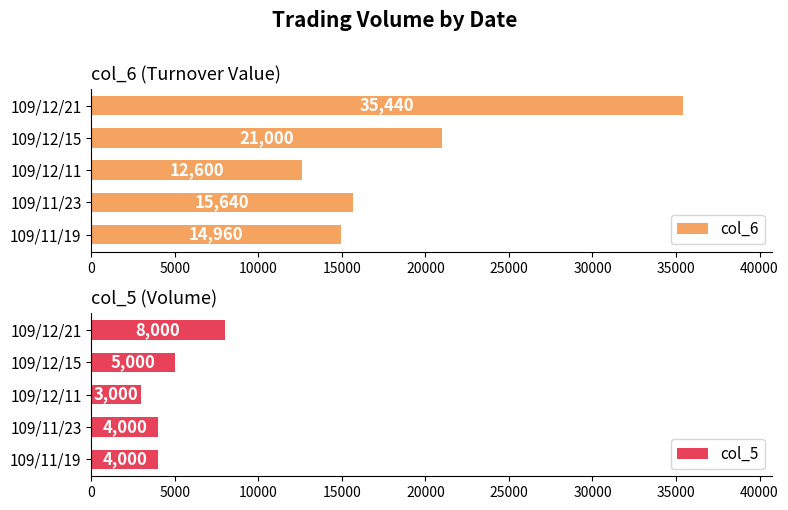

Is it true that col_5 equals 3000 at 109/12/11?

True